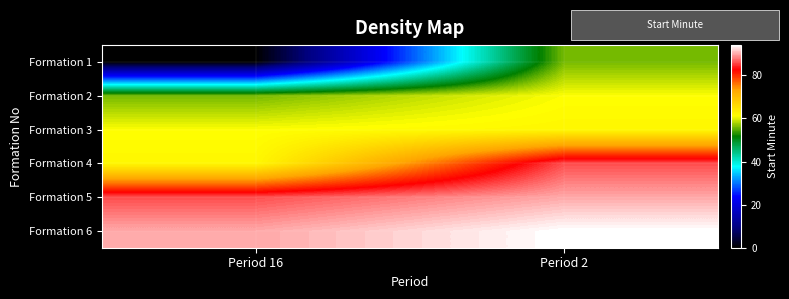

Which series has the largest total across all categories?

Formation 6